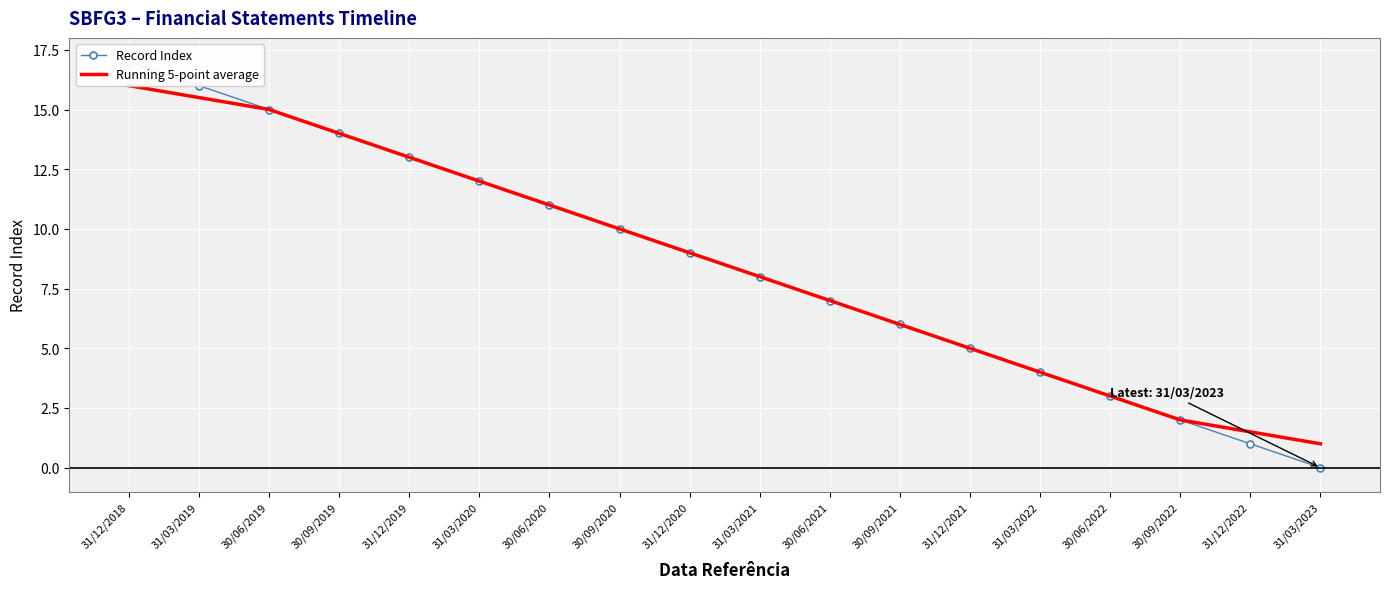

Reading left to right, list all the values displayed in this chart.

Record Index: 31/12/2018=17.0	31/03/2019=16.0	30/06/2019=15.0	30/09/2019=14.0	31/12/2019=13.0	31/03/2020=12.0	30/06/2020=11.0	30/09/2020=10.0	31/12/2020=9.0	31/03/2021=8.0	30/06/2021=7.0	30/09/2021=6.0	31/12/2021=5.0	31/03/2022=4.0	30/06/2022=3.0	30/09/2022=2.0	31/12/2022=1.0	31/03/2023=0.0
Running 5-point average: 31/12/2018=16.0	31/03/2019=15.5	30/06/2019=15.0	30/09/2019=14.0	31/12/2019=13.0	31/03/2020=12.0	30/06/2020=11.0	30/09/2020=10.0	31/12/2020=9.0	31/03/2021=8.0	30/06/2021=7.0	30/09/2021=6.0	31/12/2021=5.0	31/03/2022=4.0	30/06/2022=3.0	30/09/2022=2.0	31/12/2022=1.5	31/03/2023=1.0